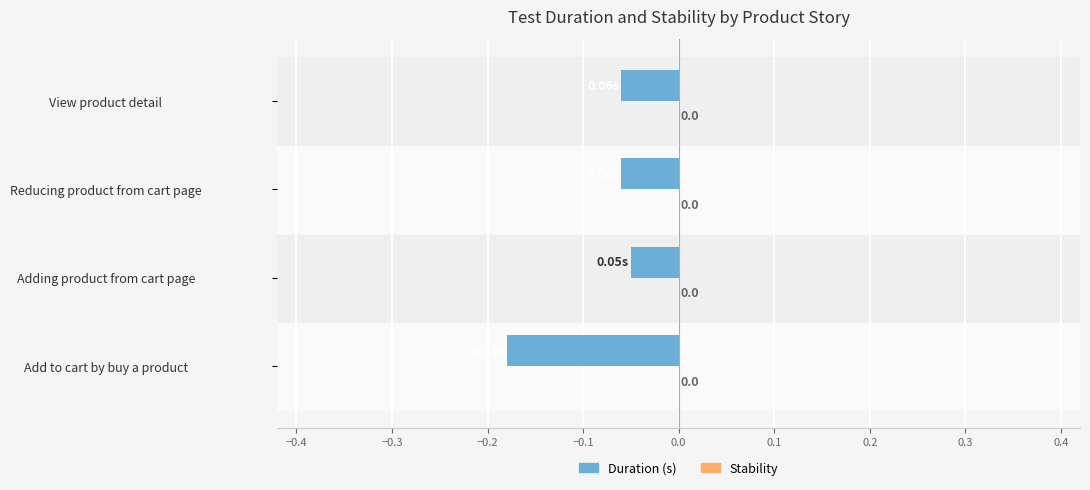

Which category has the lowest value across all series?

Add to cart by buy a product